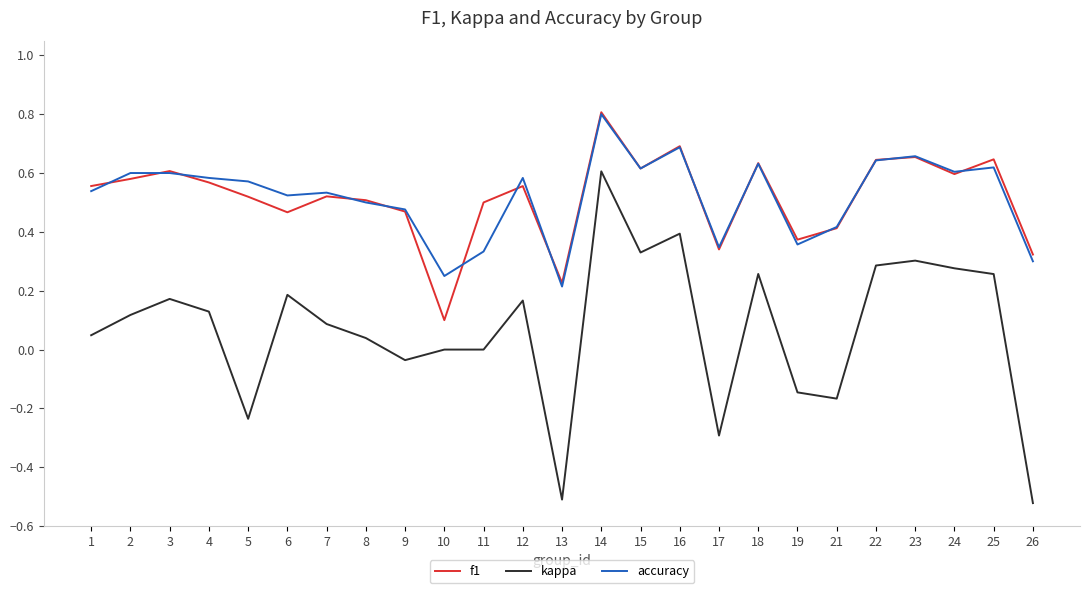

The value of accuracy at 6 is 0.2. True or false?

False